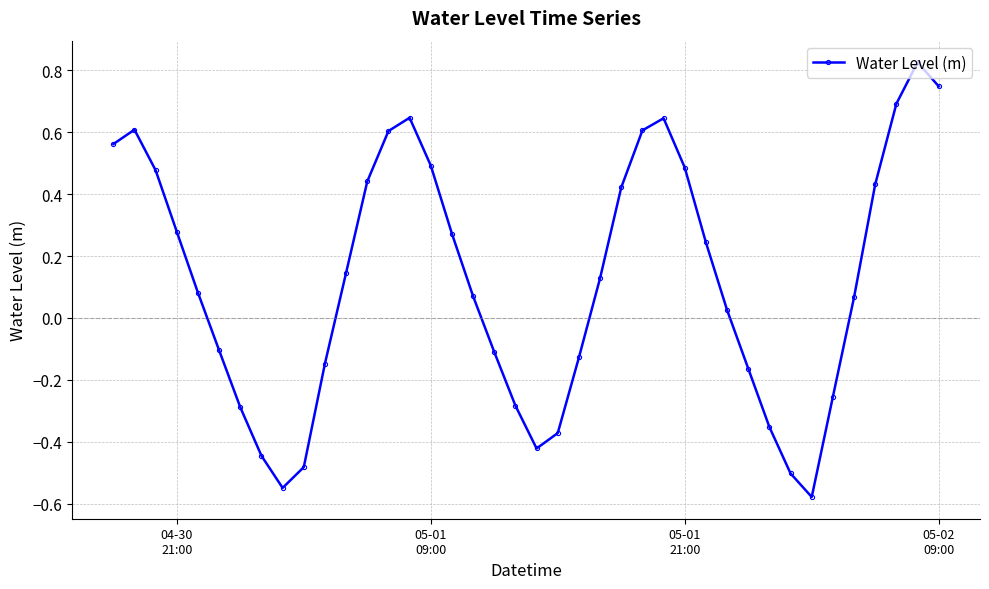

What is the sum of all values?

4.8